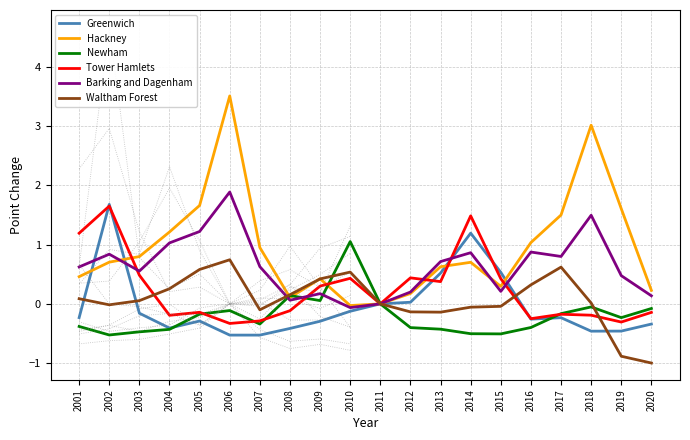

The value of Tower Hamlets at 2009 is 0.1. True or false?

False